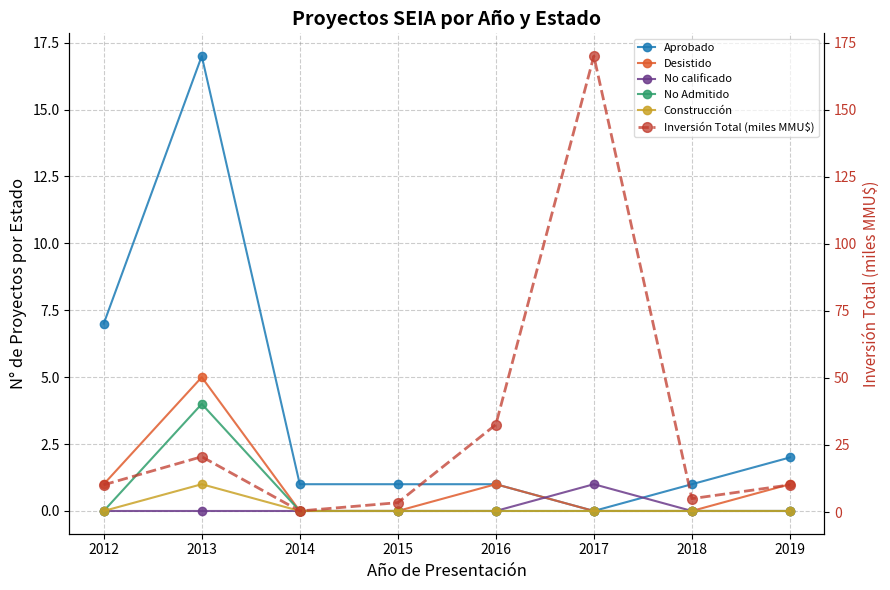

The Construcción series shows -0.6 at 2014. True or false?

False